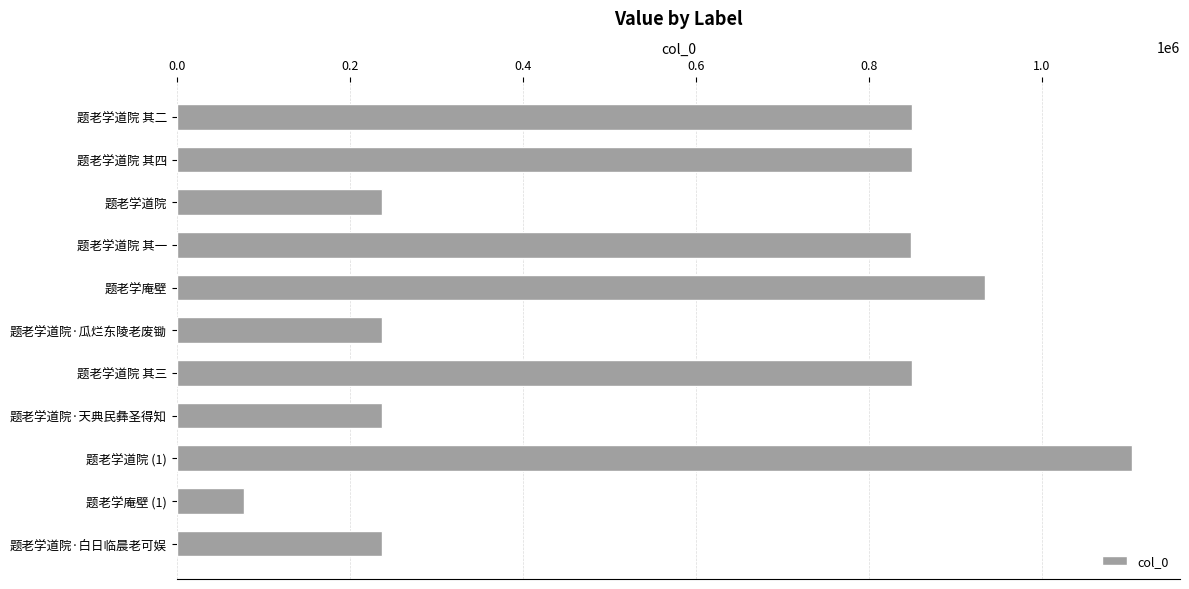

True or false: the data shows 237378 at 题老学道院·白日临晨老可娱.

True